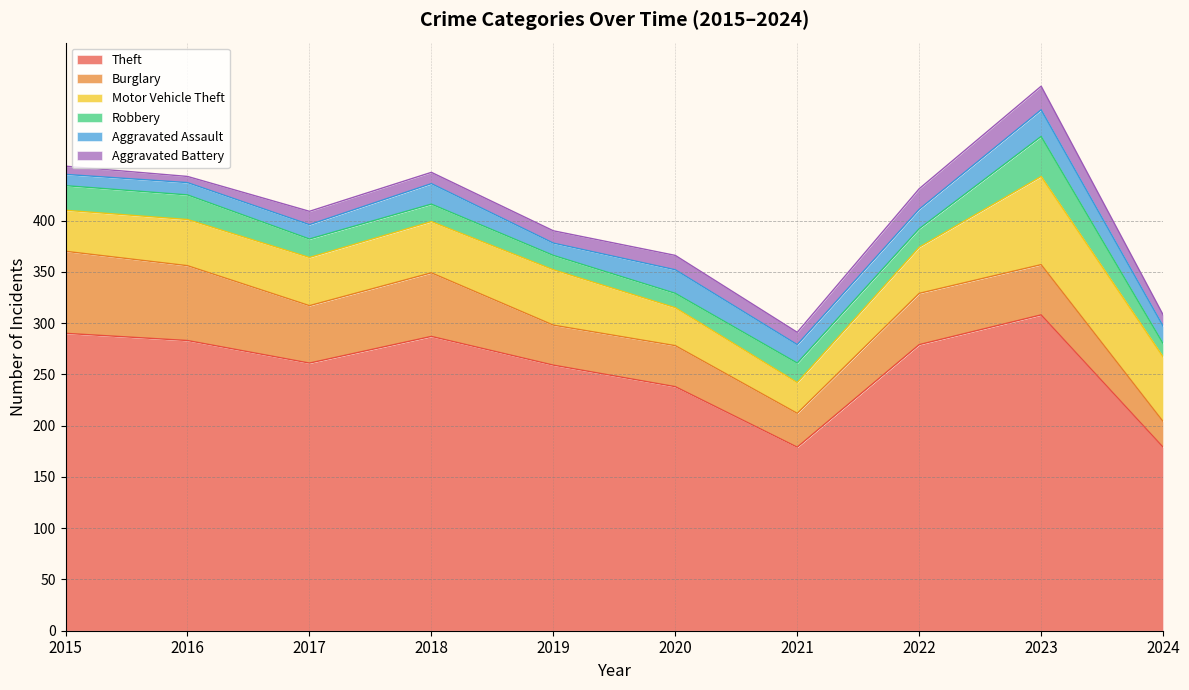

List the series in order of their peak value, lowest first.

Aggravated Battery, Aggravated Assault, Robbery, Burglary, Motor Vehicle Theft, Theft